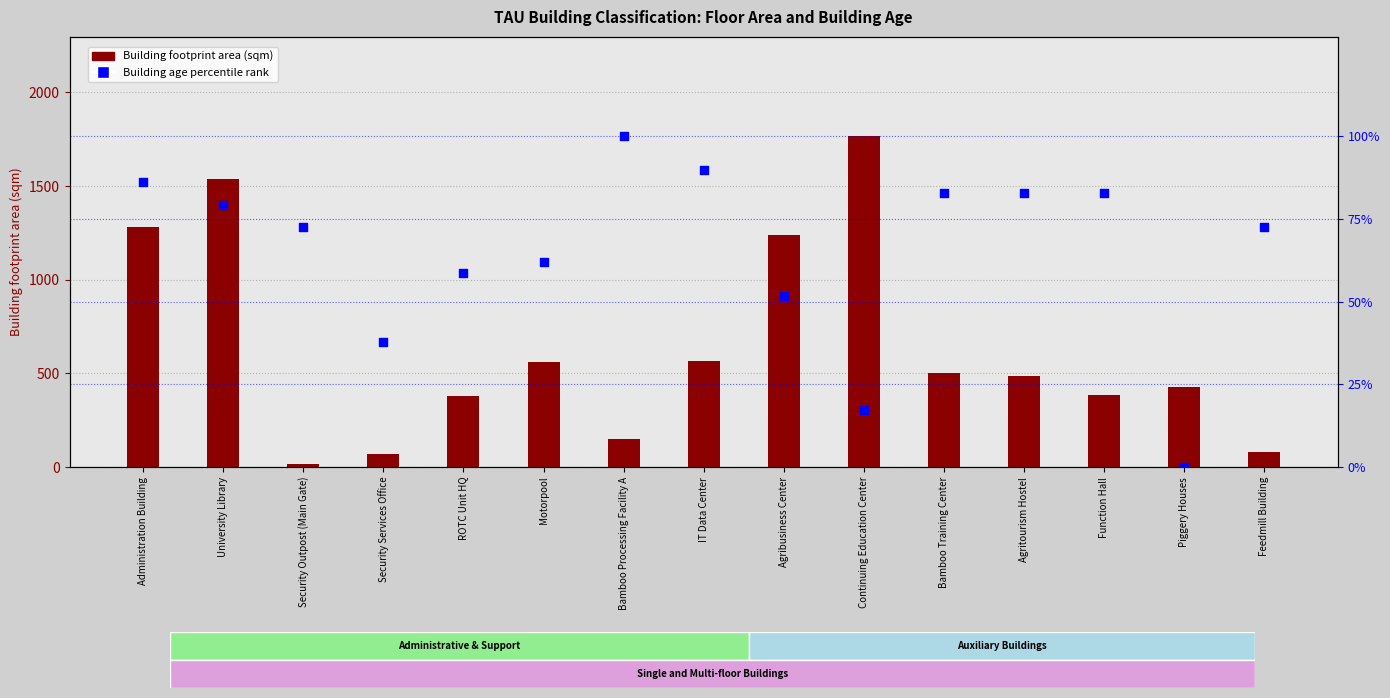

At which category is the sum across all series the highest?

Continuing Education Center